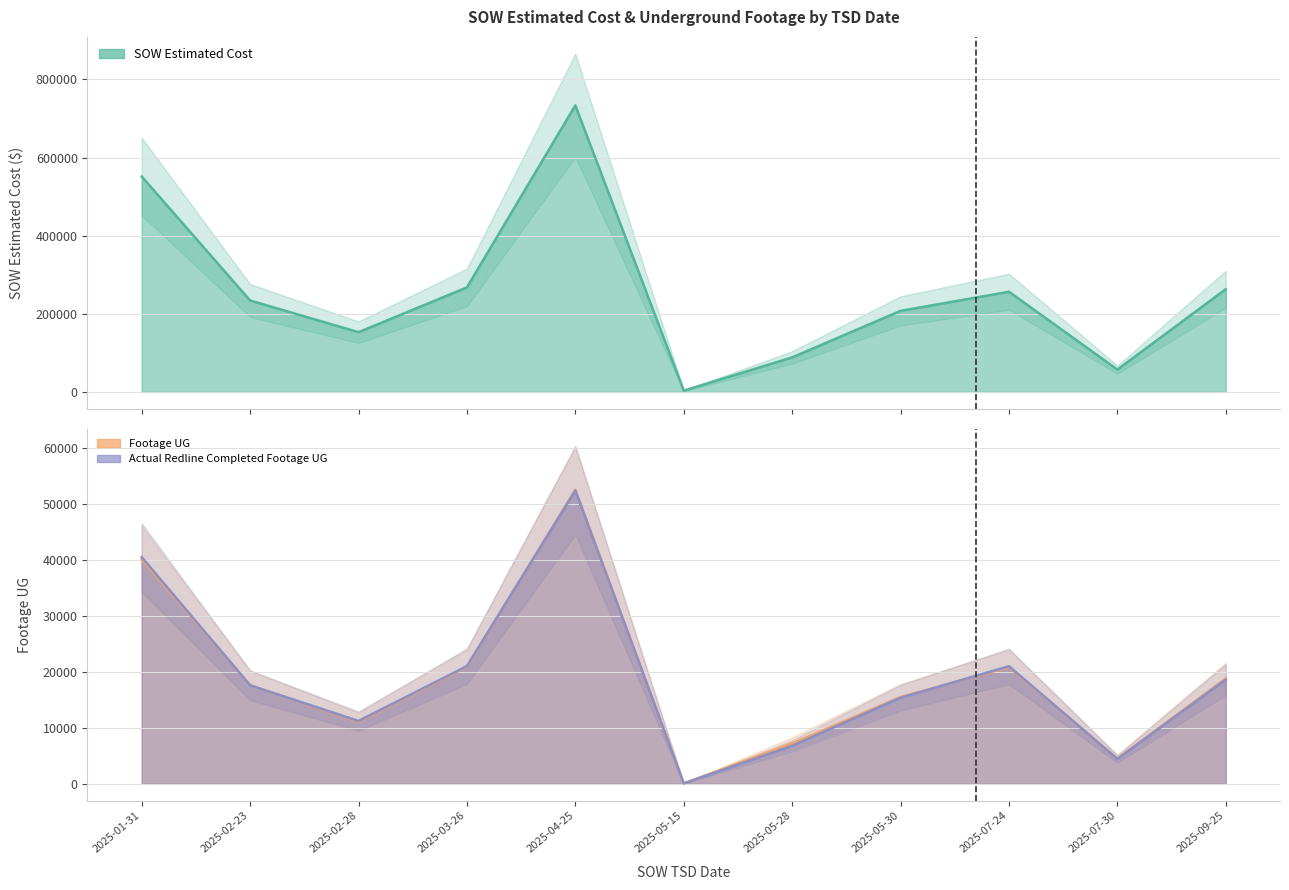

Is the value of SOW Estimated Cost at 2025-07-24 greater than the value of Actual Redline Completed Footage UG at 2025-09-25?

Yes